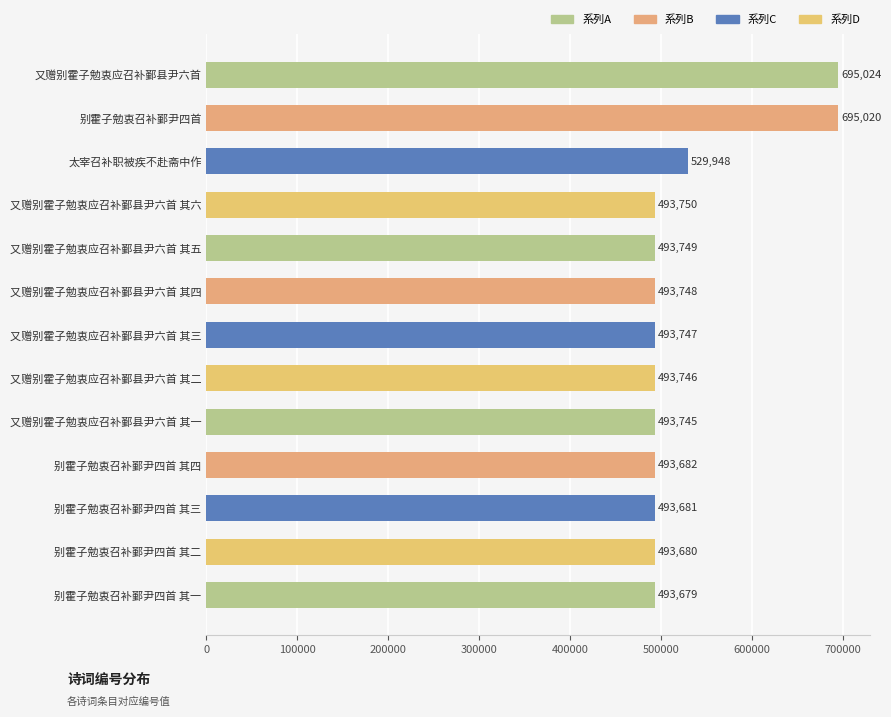

Read the value at 别霍子勉衷召补鄞尹四首 其三, to the nearest 50.

493700